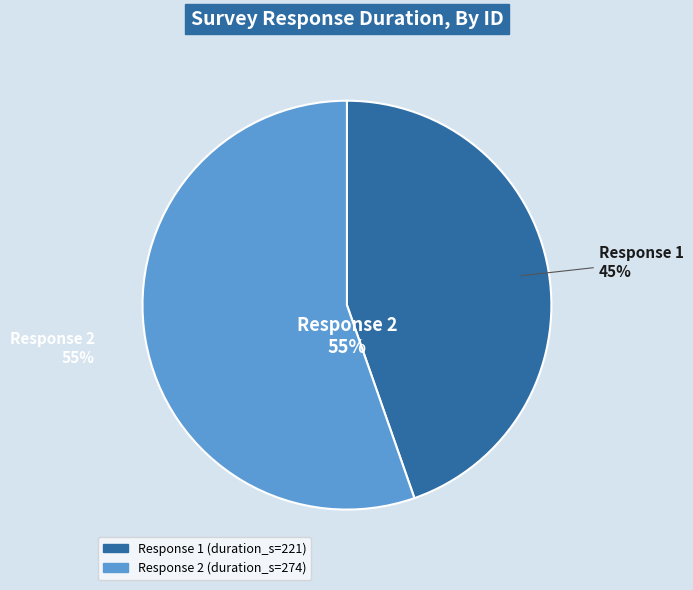

Do 1 and 2 together represent more than half of the pie?

Yes